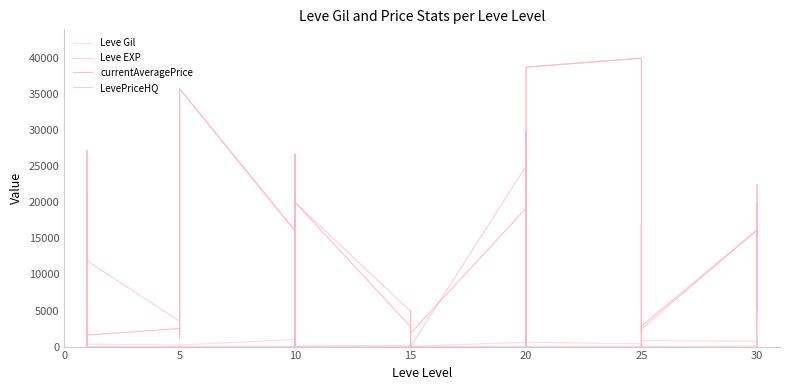

What are all the series names shown in the legend?

Leve Gil, Leve EXP, currentAveragePrice, LevePriceHQ